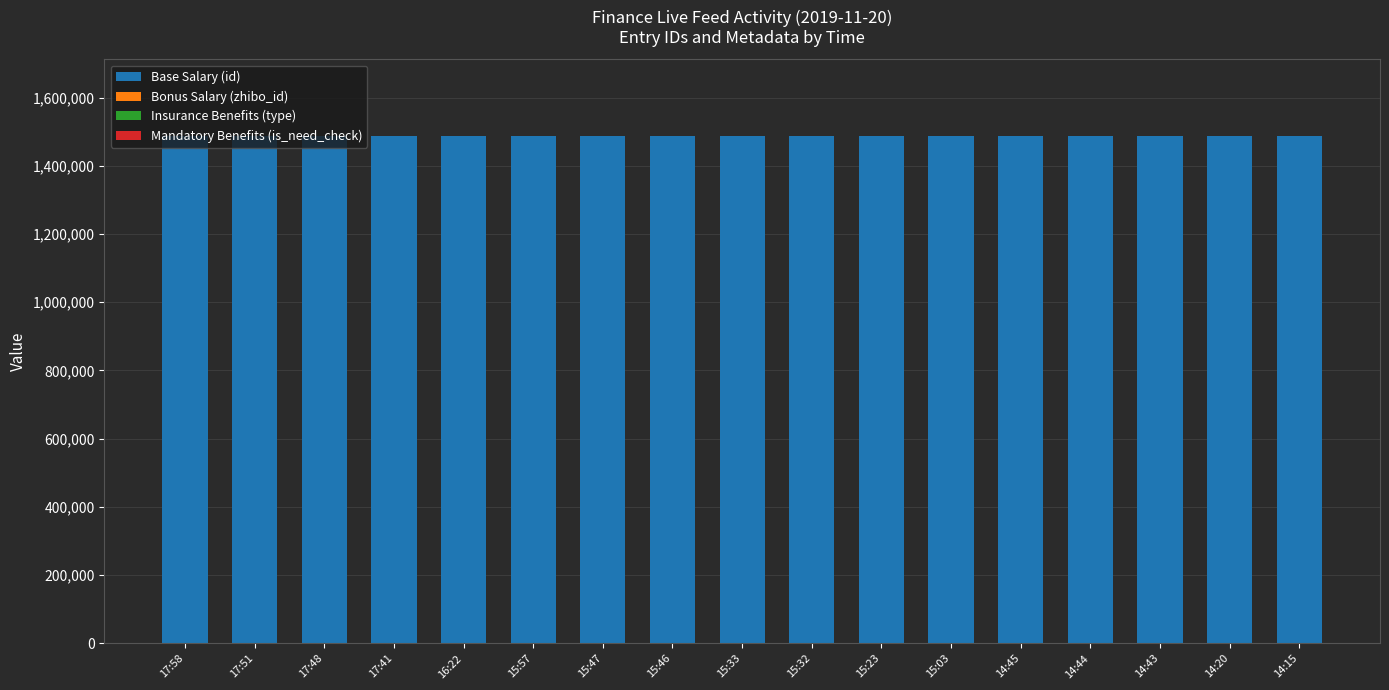

The value of Base Salary (id) at 15:23 is 1488221. True or false?

True